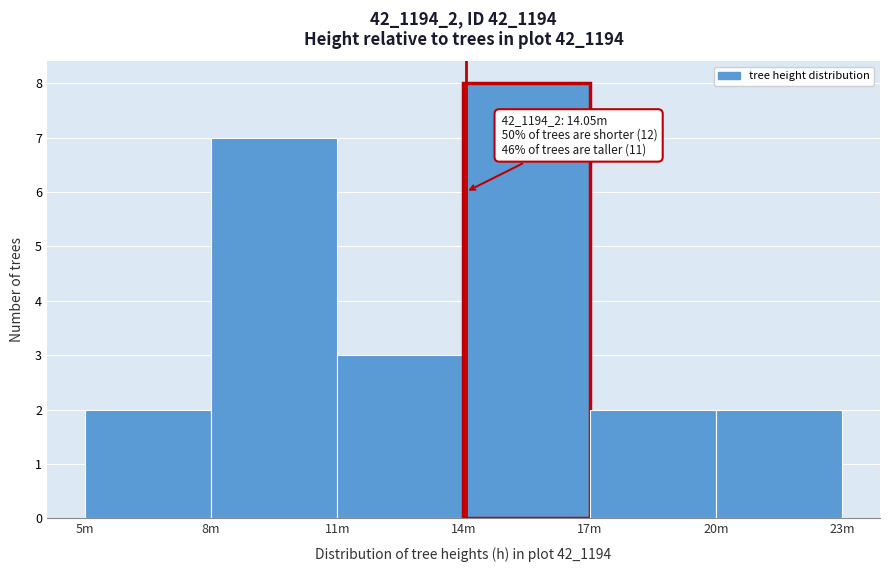

Reading right to left, list all the values displayed in this chart.

20m=2	17m=2	14m=8	11m=3	8m=7	5m=2